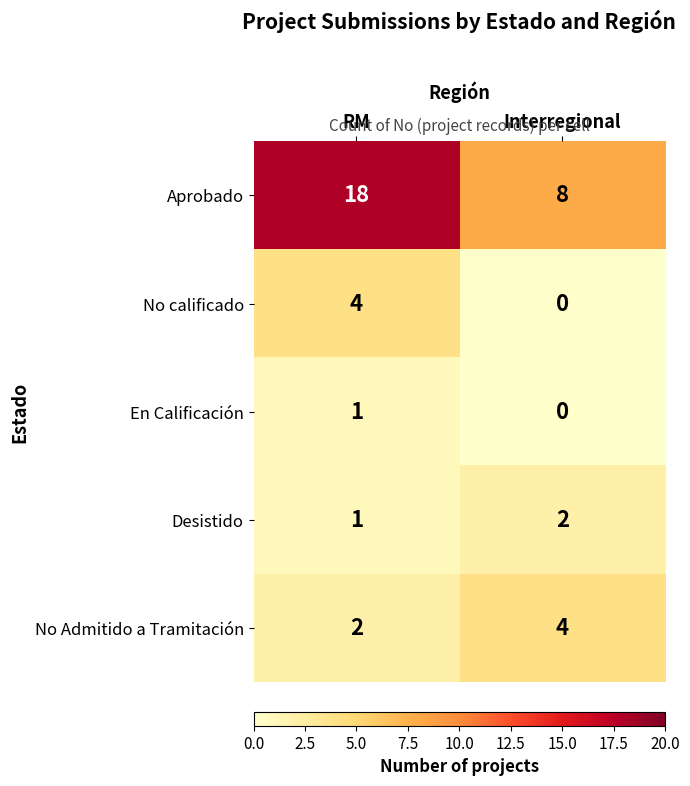

What value does the Aprobado series have at Interregional?

8